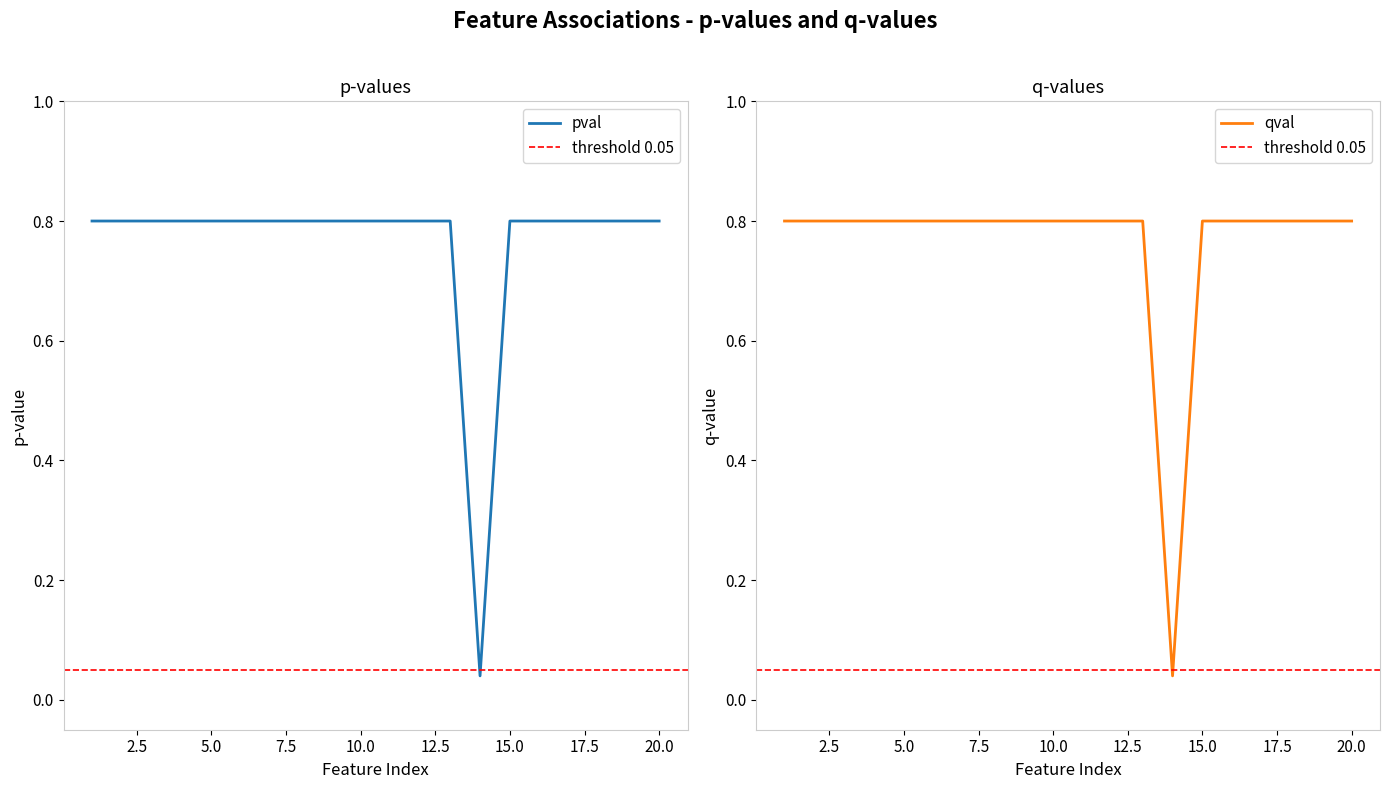

The qval series shows 0.8 at Feature2. True or false?

True